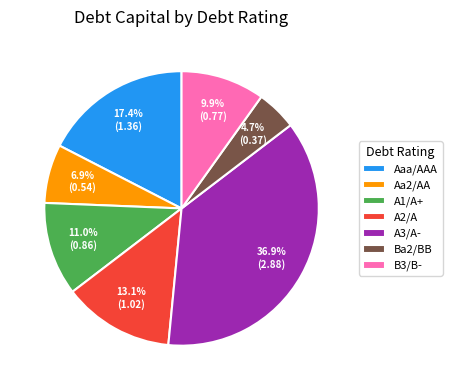

To the nearest percent, what percentage of the pie is Aaa/AAA?

17%